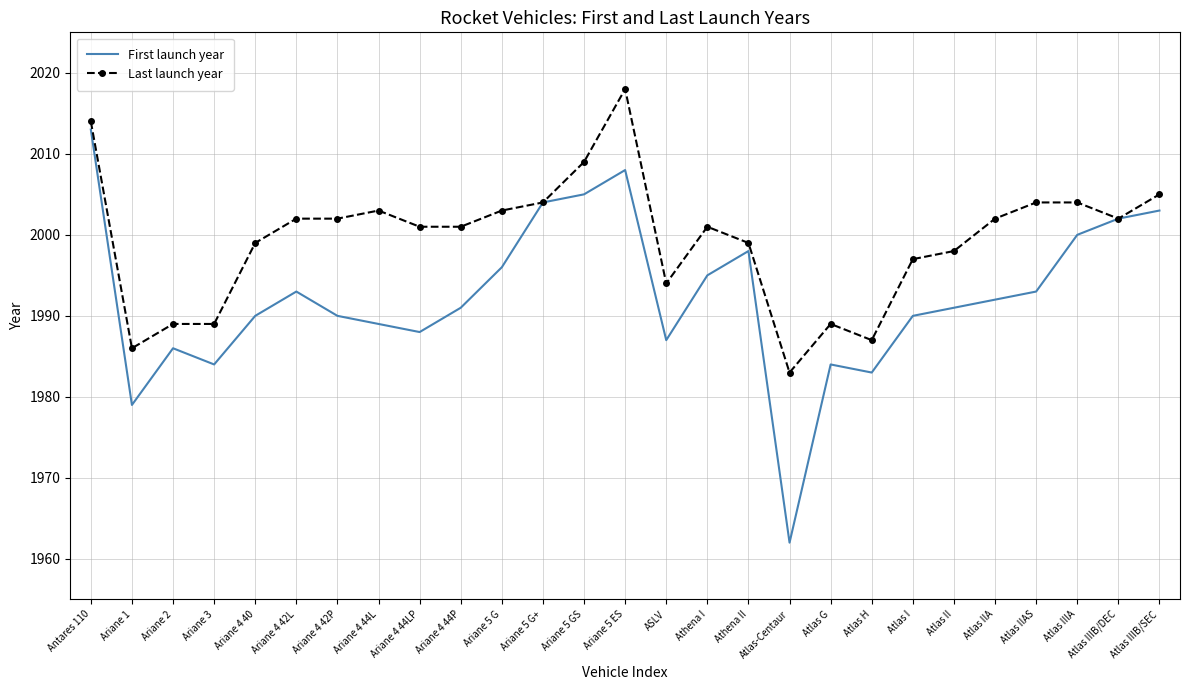

Which category has the lowest value across all series?

Atlas-Centaur